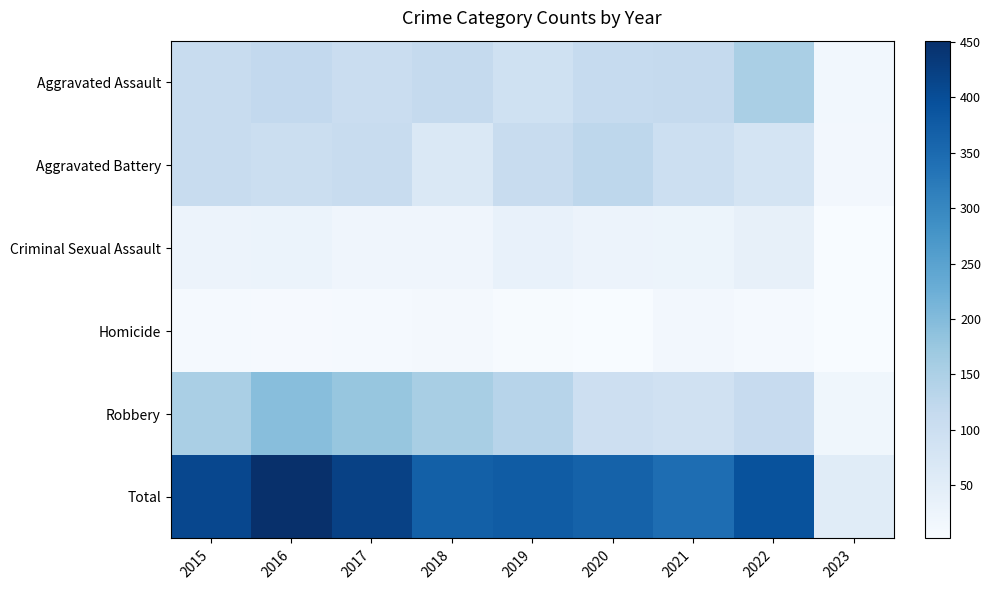

Which series has the largest total across all categories?

Total